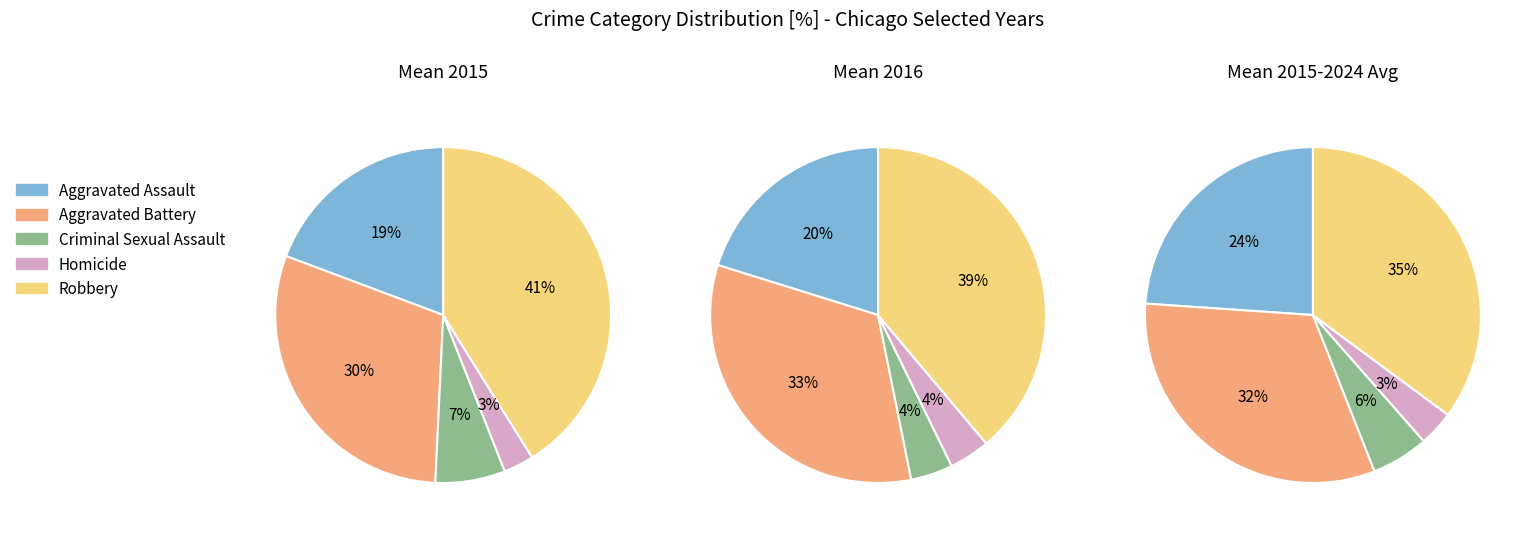

How many slices are in this pie chart?

5